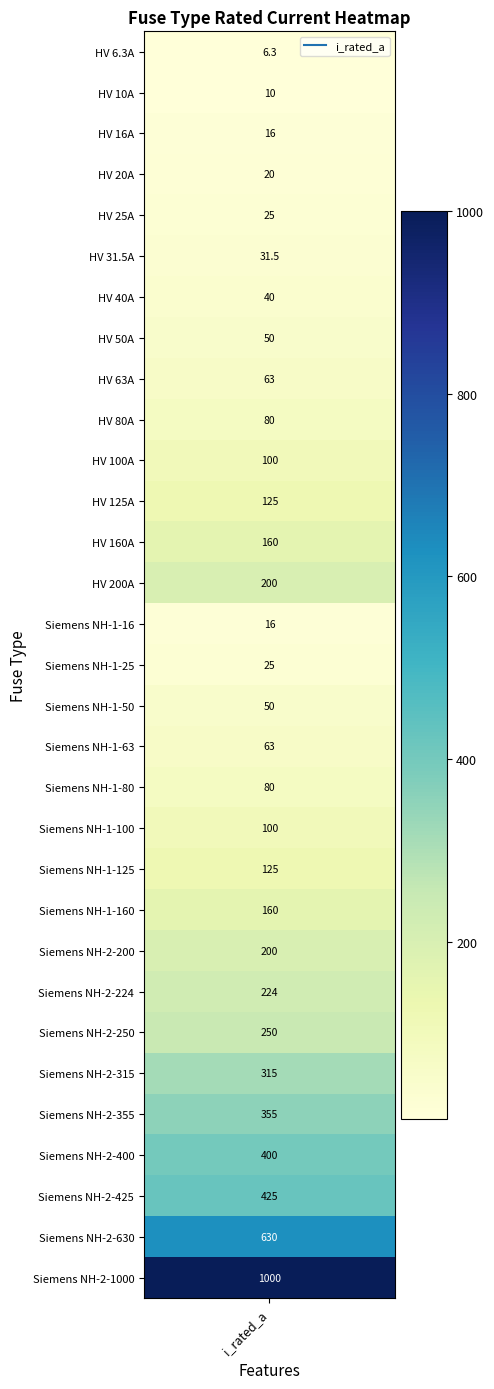

At which label is the value closest to 503?

28